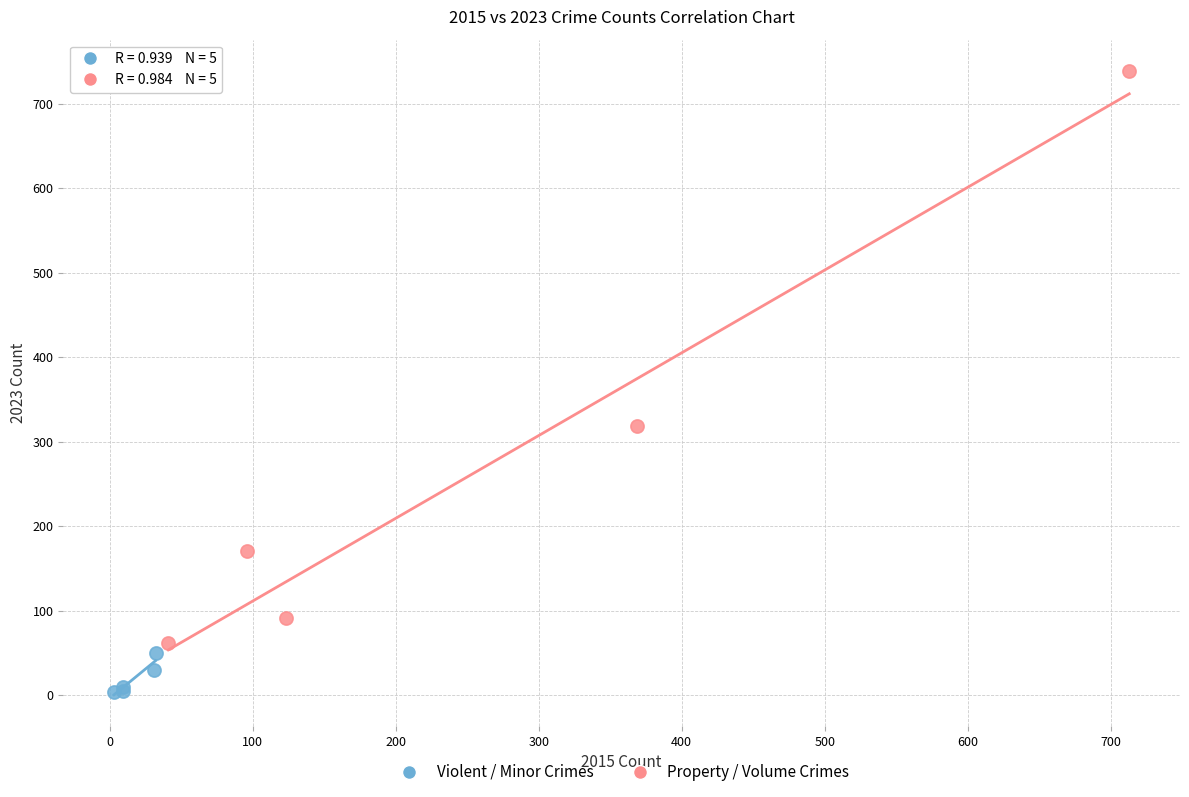

Which series contains the lowest Y value?

Violent / Minor Crimes